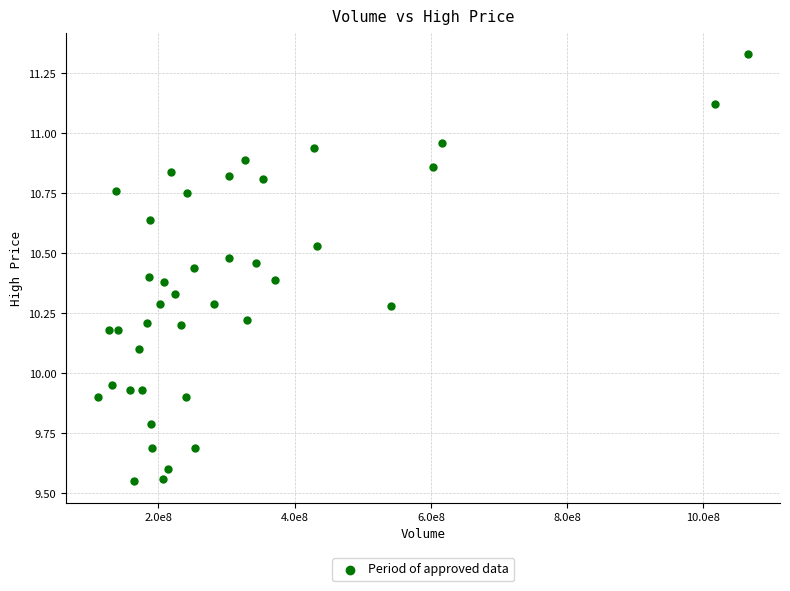

What is the range of X values (max minus min)?

952829416.7